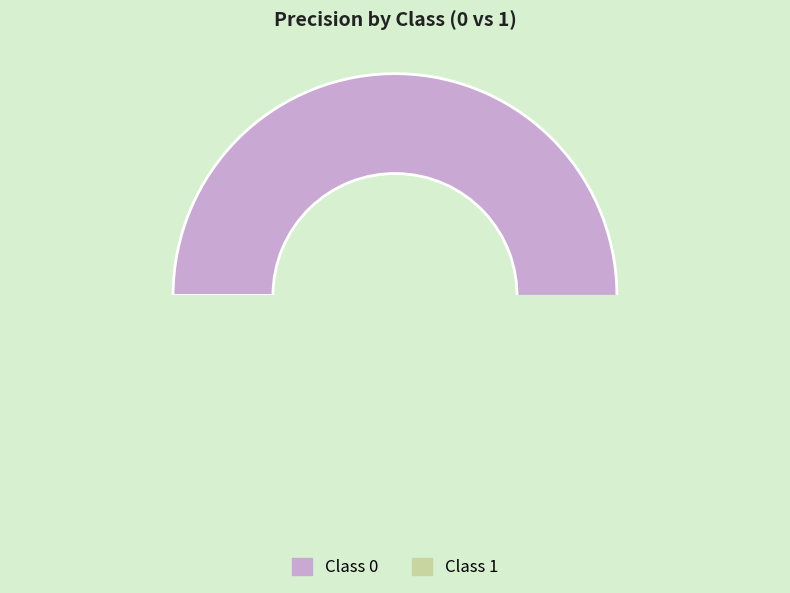

Does 0 account for over 50% of the chart?

Yes